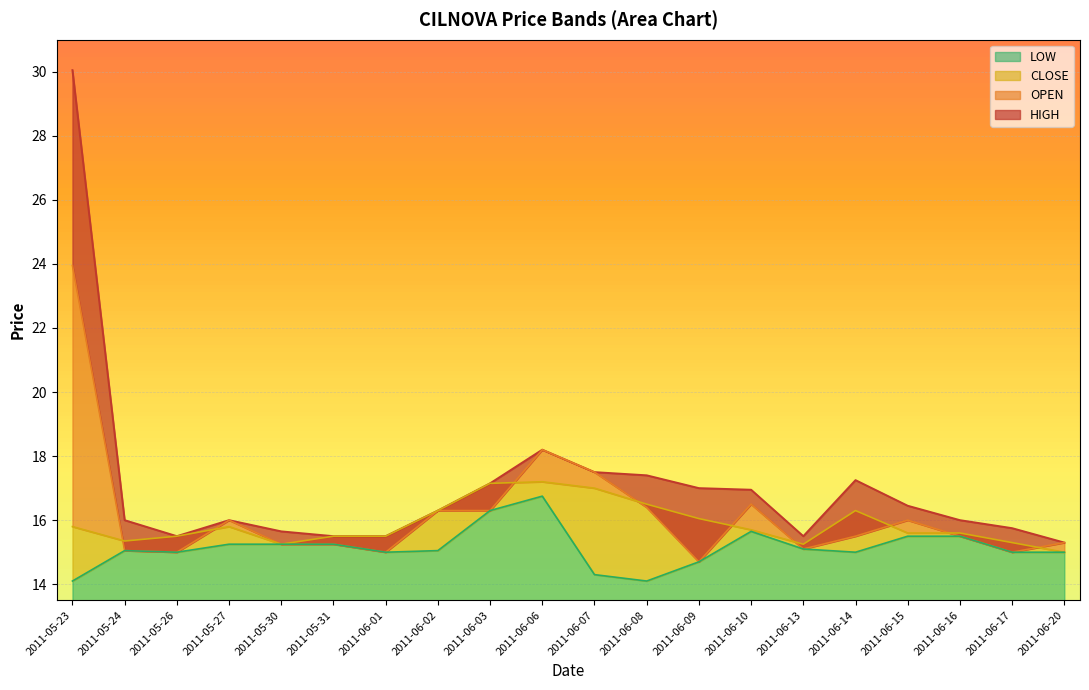

What is the maximum value for LOW?

16.8